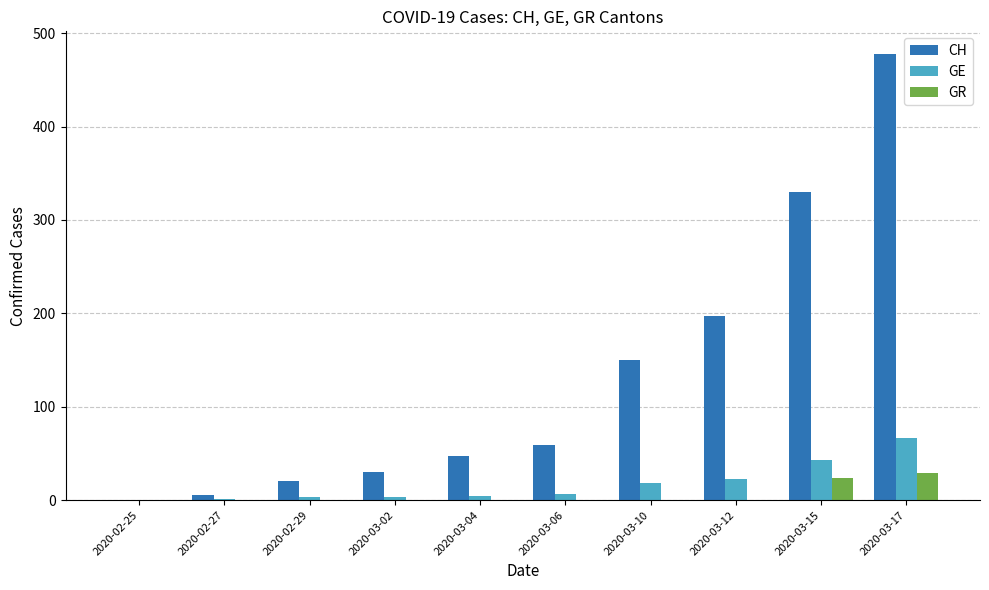

Is it true that GR equals 12 at 2020-03-17?

False